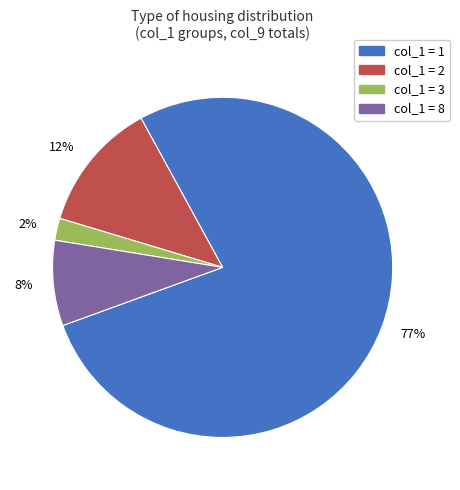

How many segments does this pie chart have?

4